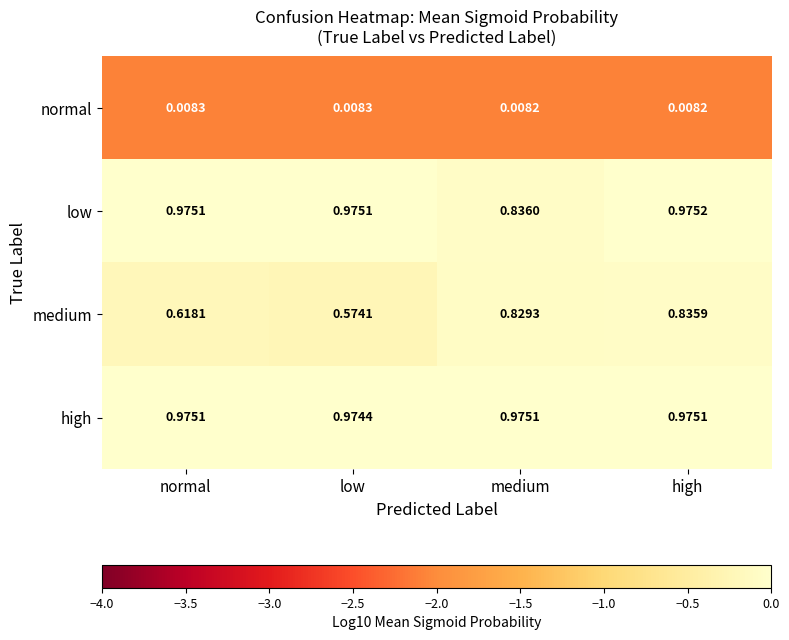

Which series changed the most between medium and high?

low